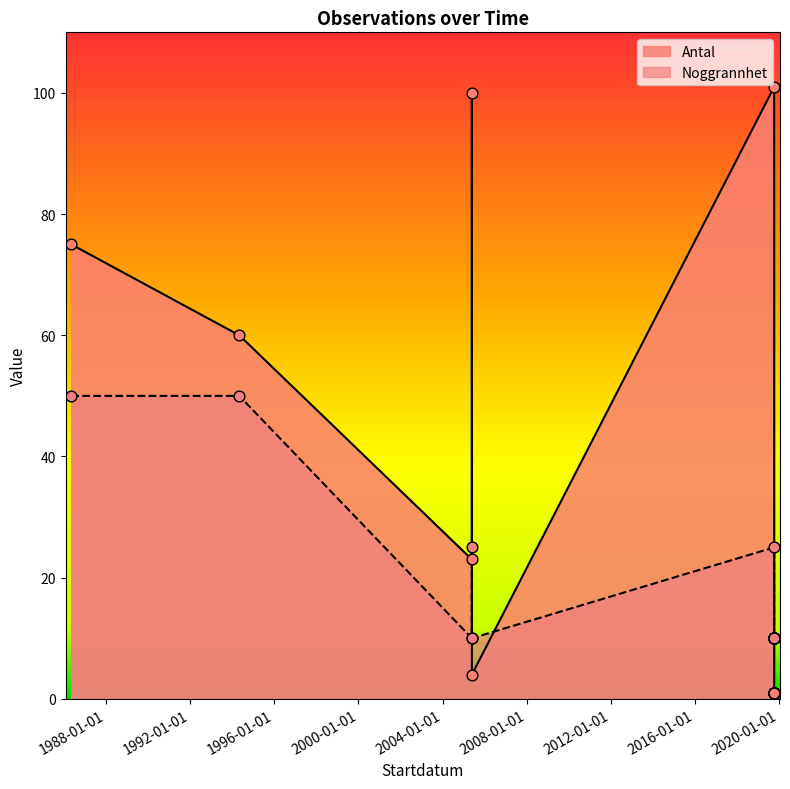

Is the value of Antal at 2019-10-08 greater than the value of Noggrannhet at 2019-10-08?

No